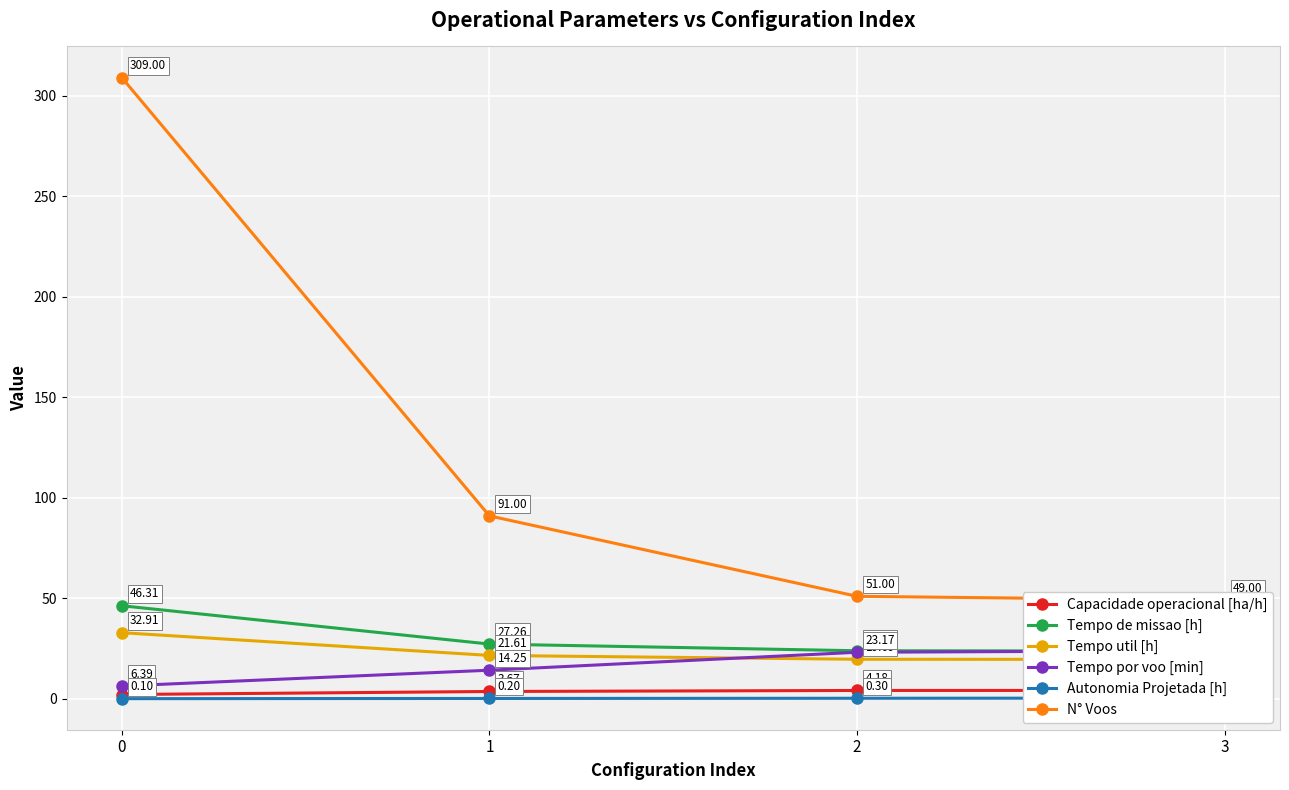

Reading right to left, what are all the values shown in this chart?

Capacidade operacional [ha/h]: 3=4.2	2=4.2	1=3.7	0=2.2
Tempo de missao [h]: 3=23.8	2=23.9	1=27.3	0=46.3
Tempo util [h]: 3=19.6	2=19.7	1=21.6	0=32.9
Tempo por voo [min]: 3=24.0	2=23.2	1=14.2	0=6.4
Autonomia Projetada [h]: 3=0.4	2=0.3	1=0.2	0=0.1
N° Voos: 3=49.0	2=51.0	1=91.0	0=309.0